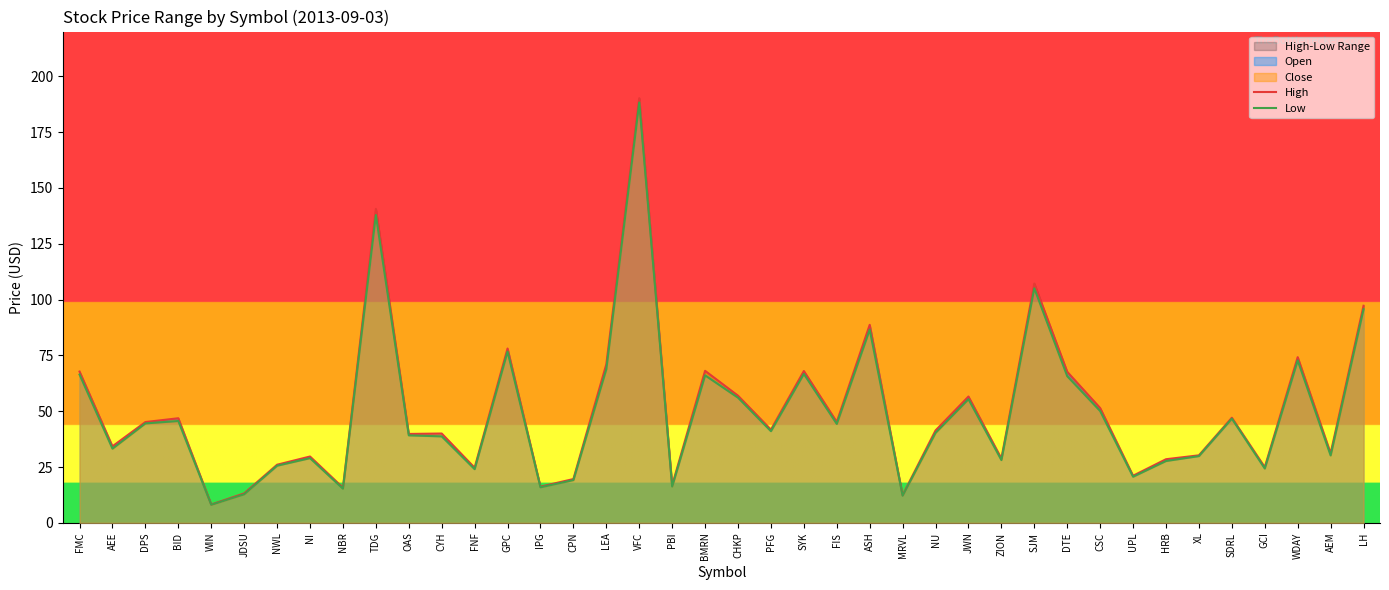

List the series in order of their overall mean, lowest first.

Low, High